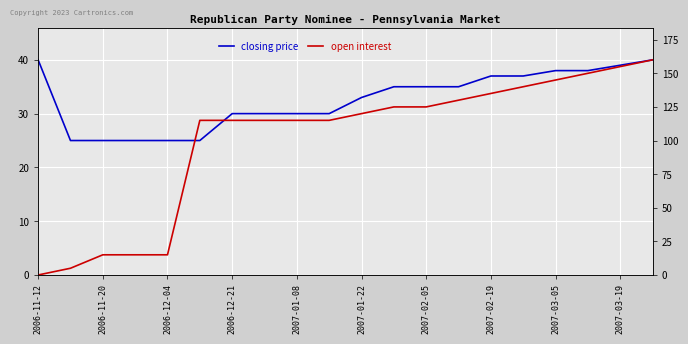

True or false: open interest has more than 0 interior local peaks.

False